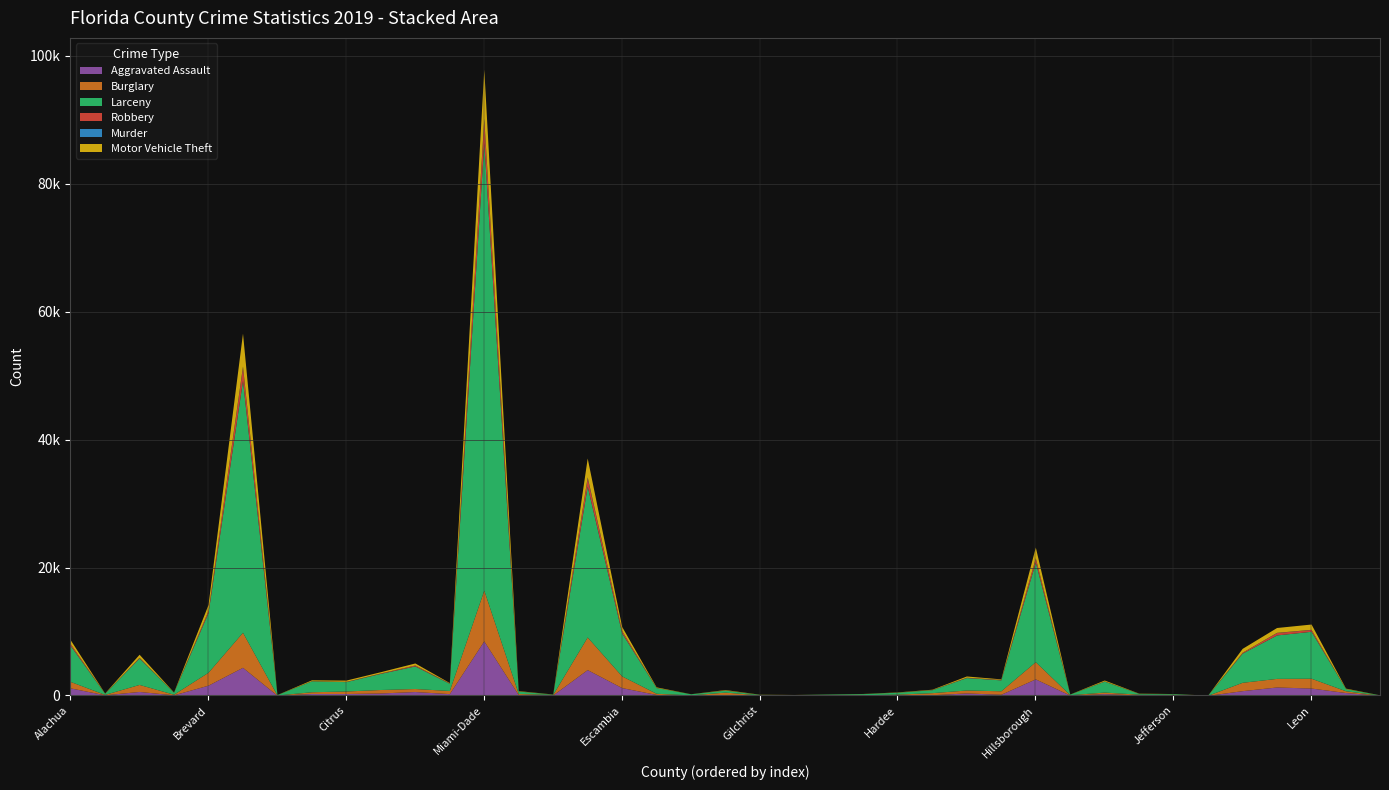

Does the chart have visible grid lines?

Yes